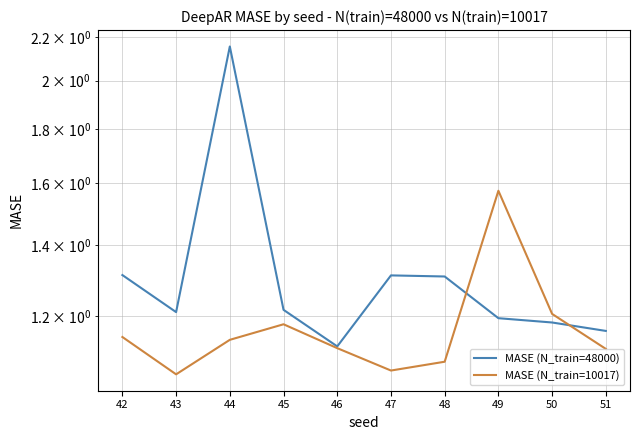

What is the approximate value of MASE (N_train=48000) at 45?

1.2